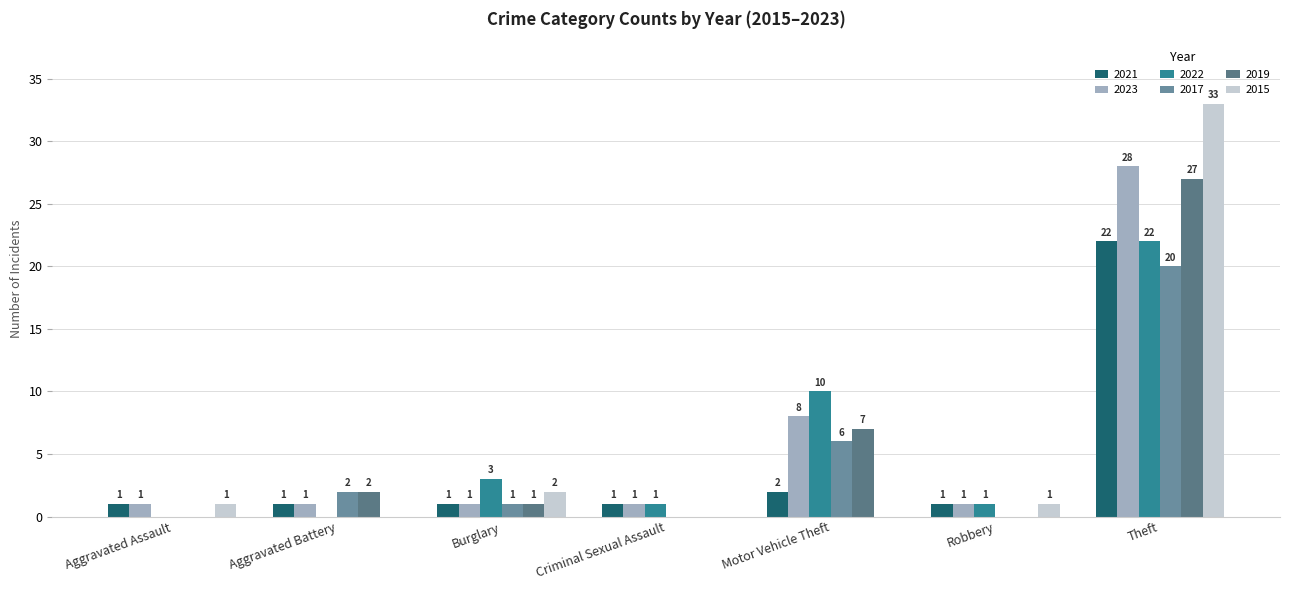

What are all the series names shown in the legend?

2021, 2023, 2022, 2017, 2019, 2015